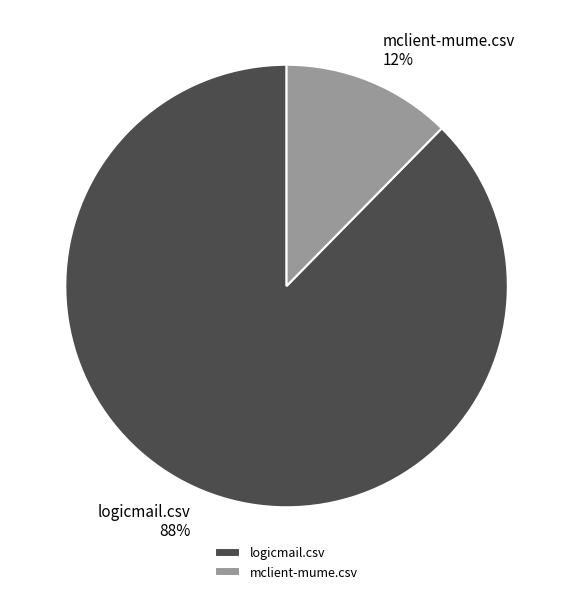

The mclient-mume.csv slice represents 22% of the pie. True or false?

False